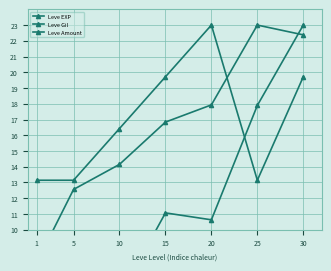

Where is the first local maximum for Leve Amount?

20